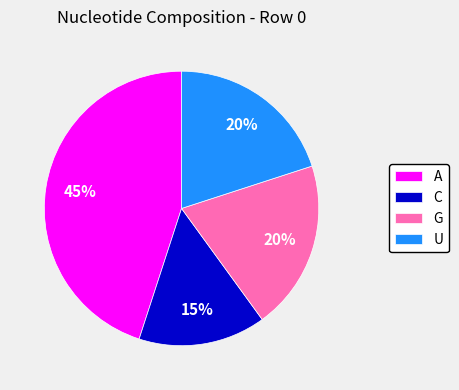

Is the sum of U and G greater than half?

No